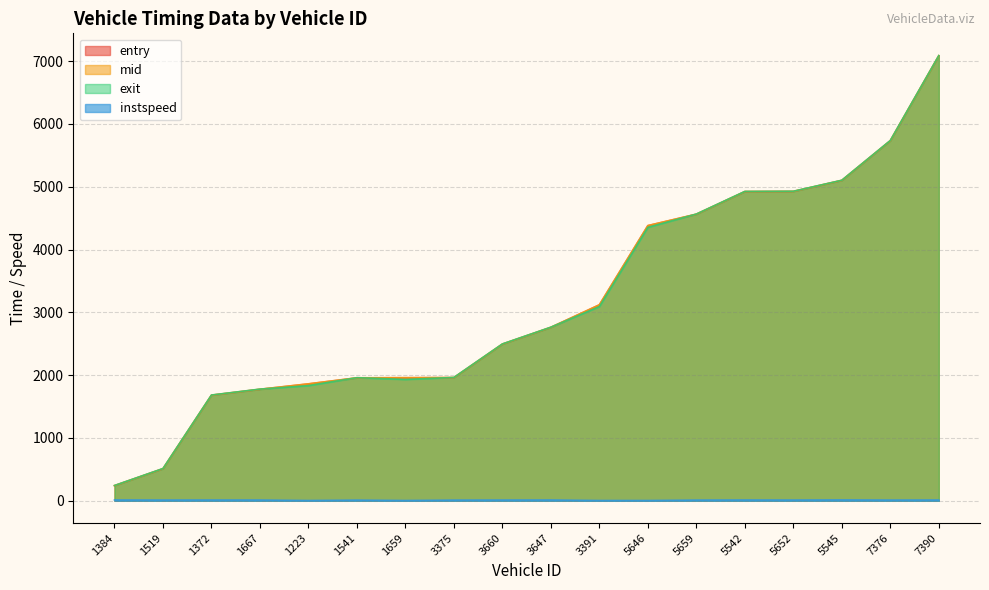

What is the label of the 1st point from the right?

7390